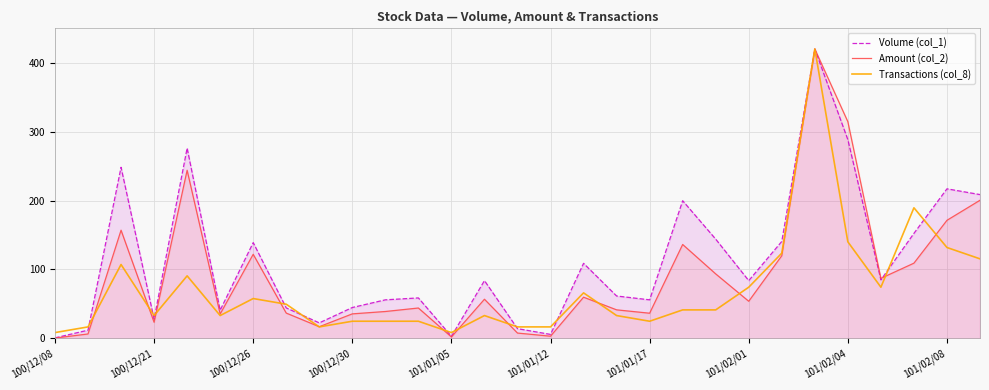

What is the difference between the maximum and minimum values in the Amount (col_2) series?

419.7